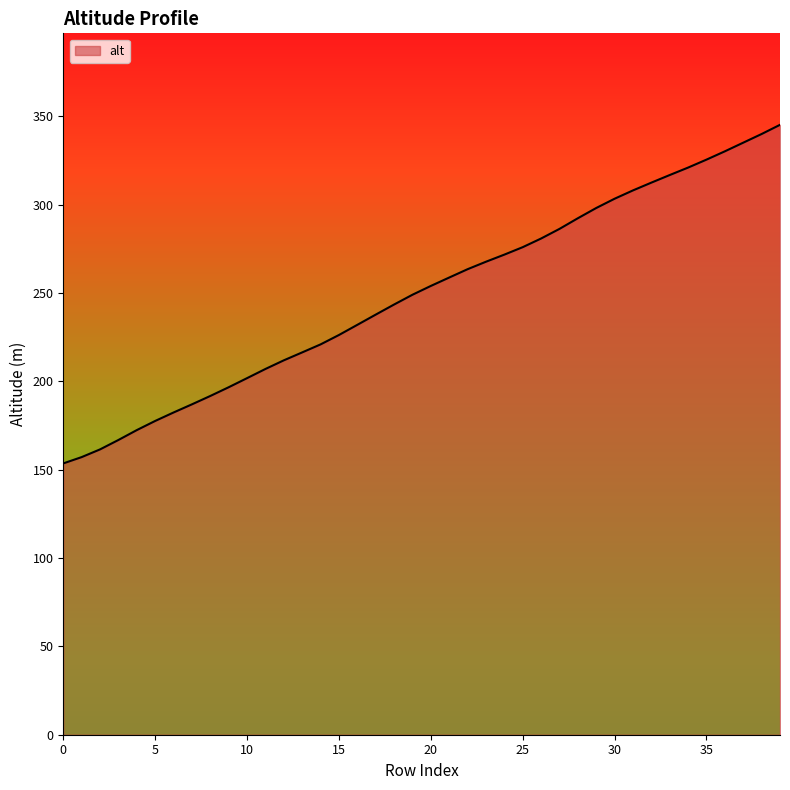

True or false: the data has more than 1 interior local peaks.

False